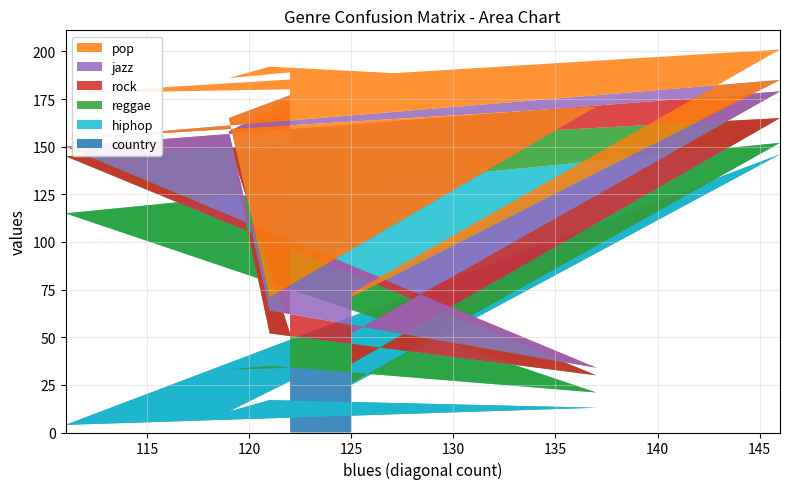

Reading left to right, transcribe all the data shown in this chart.

country: blues=25	country=146	hiphop=4	jazz=13	pop=17	reggae=11	rock=27
hiphop: blues=1	country=6	hiphop=111	jazz=8	pop=18	reggae=22	rock=7
reggae: blues=10	country=13	hiphop=30	jazz=9	pop=17	reggae=119	rock=18
rock: blues=16	country=14	hiphop=5	jazz=4	pop=12	reggae=6	rock=122
jazz: blues=19	country=6	hiphop=4	jazz=137	pop=7	reggae=7	rock=3
pop: blues=2	country=16	hiphop=24	jazz=12	pop=121	reggae=21	rock=12